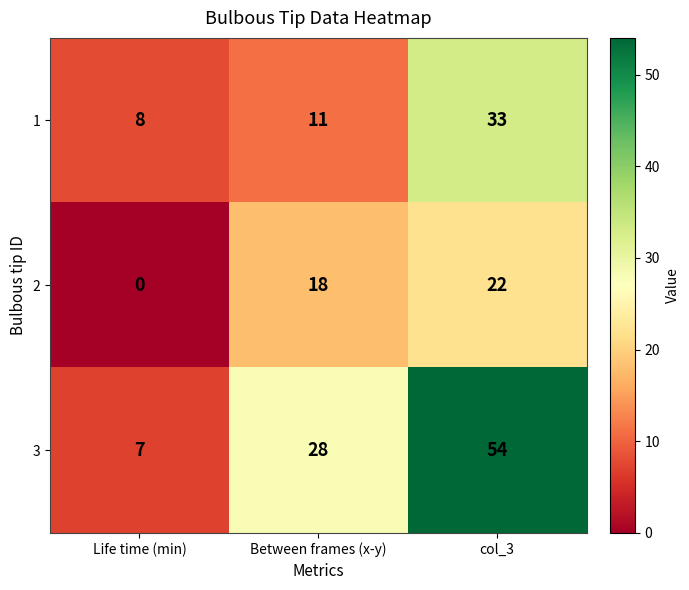

What is the difference between the second highest and minimum values in the 2 series?

18